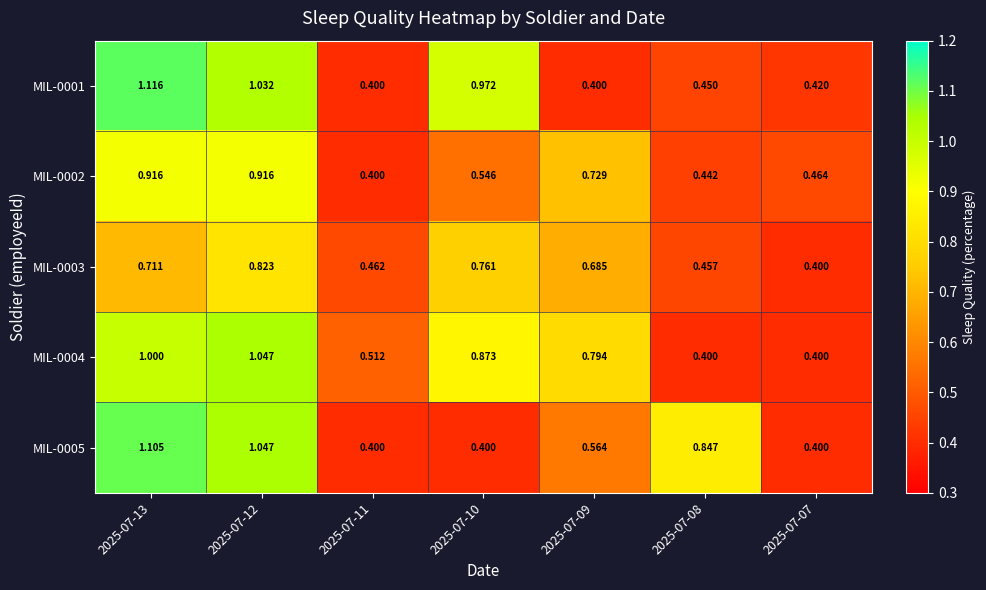

Is the value of MIL-0001 at 2025-07-07 greater than the value of MIL-0005 at 2025-07-12?

No